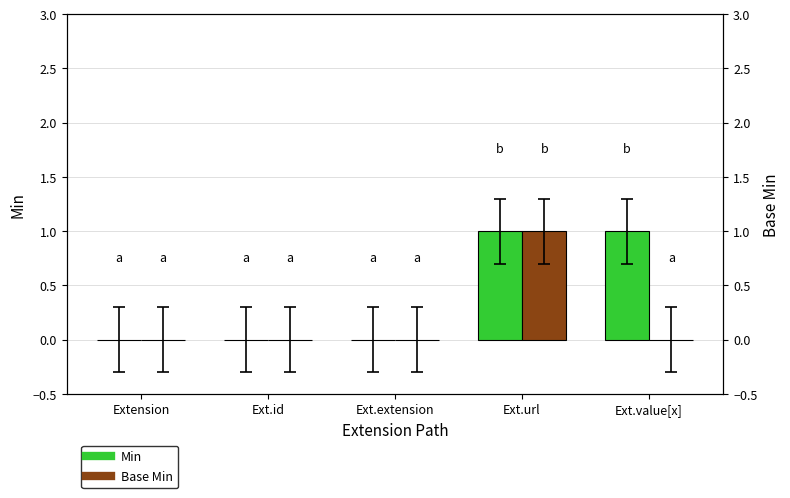

Reading left to right, list all the values displayed in this chart.

Min: Extension=0	Ext.id=0	Ext.extension=0	Ext.url=1	Ext.value[x]=1
Base Min: Extension=0	Ext.id=0	Ext.extension=0	Ext.url=1	Ext.value[x]=0